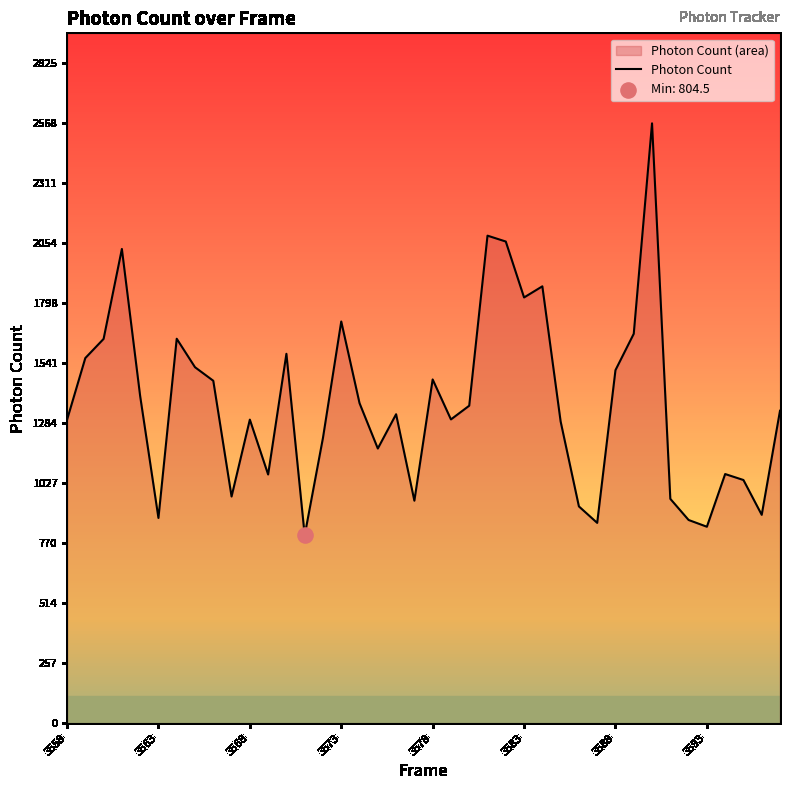

What is the difference between the maximum and minimum values?

1763.5